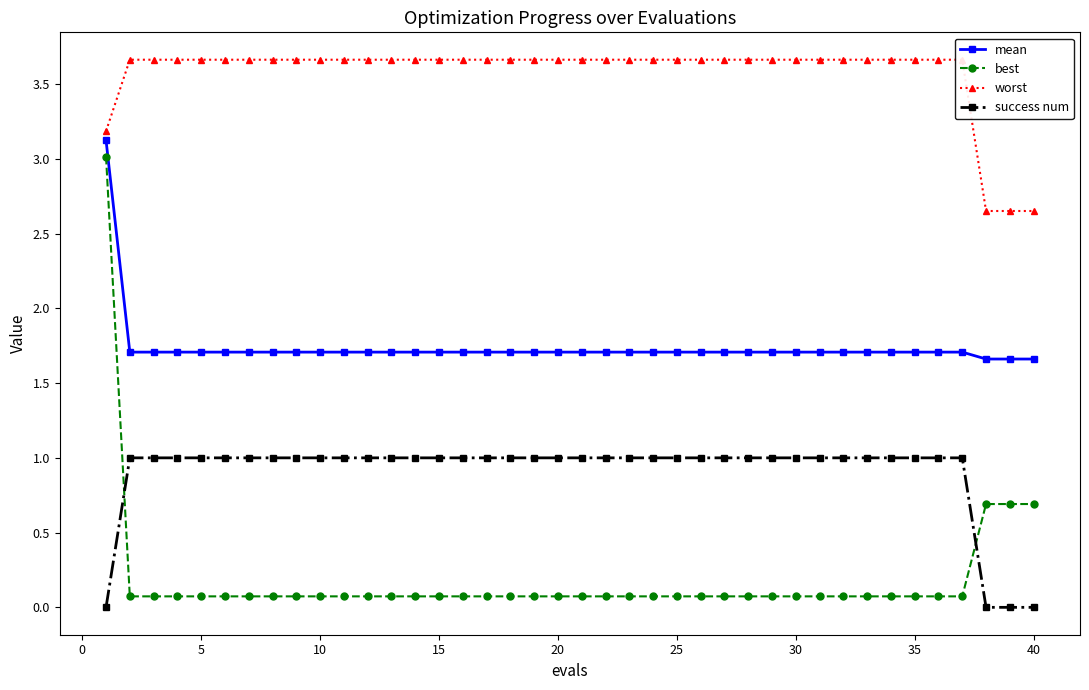

Reading left to right, extract all data points from this chart.

mean: 3.1	1.7	1.7	1.7	1.7	1.7	1.7	1.7	1.7	1.7	1.7	1.7	1.7	1.7	1.7	1.7	1.7	1.7	1.7	1.7	1.7	1.7	1.7	1.7	1.7	1.7	1.7	1.7	1.7	1.7	1.7	1.7	1.7	1.7	1.7	1.7	1.7	1.7	1.7	1.7
best: 3.0	0.1	0.1	0.1	0.1	0.1	0.1	0.1	0.1	0.1	0.1	0.1	0.1	0.1	0.1	0.1	0.1	0.1	0.1	0.1	0.1	0.1	0.1	0.1	0.1	0.1	0.1	0.1	0.1	0.1	0.1	0.1	0.1	0.1	0.1	0.1	0.1	0.7	0.7	0.7
worst: 3.2	3.7	3.7	3.7	3.7	3.7	3.7	3.7	3.7	3.7	3.7	3.7	3.7	3.7	3.7	3.7	3.7	3.7	3.7	3.7	3.7	3.7	3.7	3.7	3.7	3.7	3.7	3.7	3.7	3.7	3.7	3.7	3.7	3.7	3.7	3.7	3.7	2.7	2.7	2.7
success num: 0.0	1.0	1.0	1.0	1.0	1.0	1.0	1.0	1.0	1.0	1.0	1.0	1.0	1.0	1.0	1.0	1.0	1.0	1.0	1.0	1.0	1.0	1.0	1.0	1.0	1.0	1.0	1.0	1.0	1.0	1.0	1.0	1.0	1.0	1.0	1.0	1.0	0.0	0.0	0.0